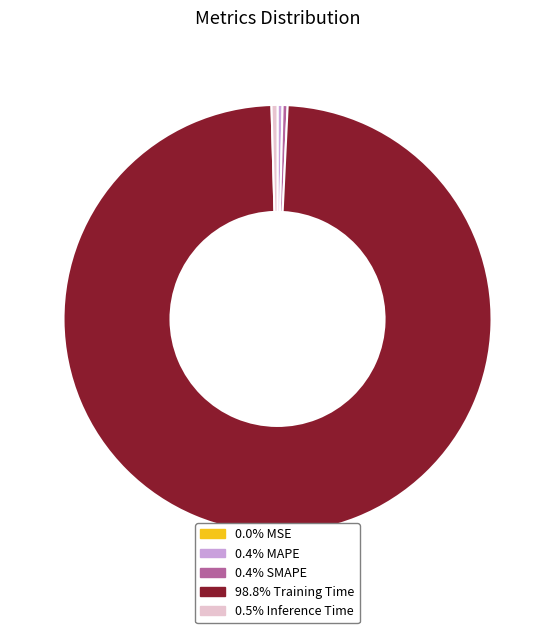

Does any single category account for the majority?

Yes